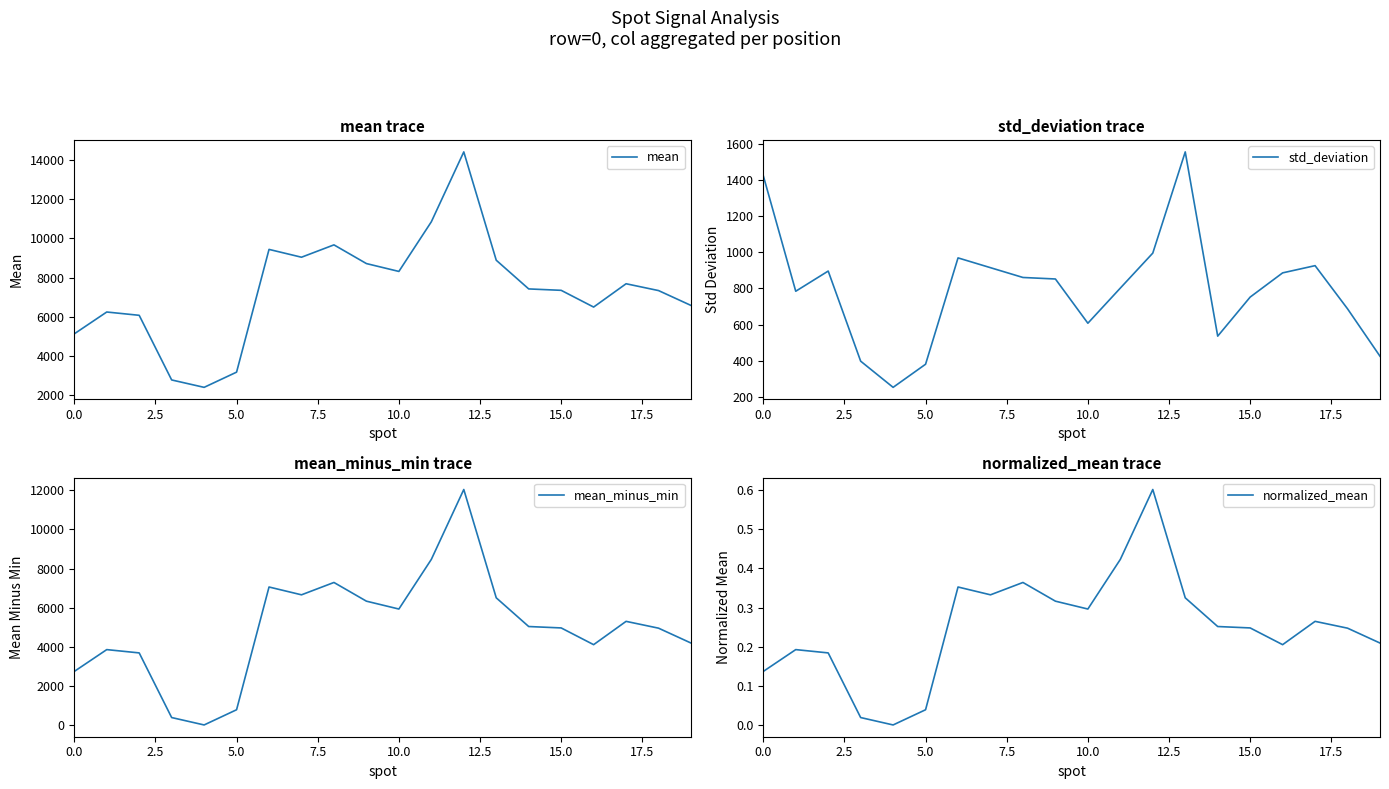

How many lines are shown in the chart?

4